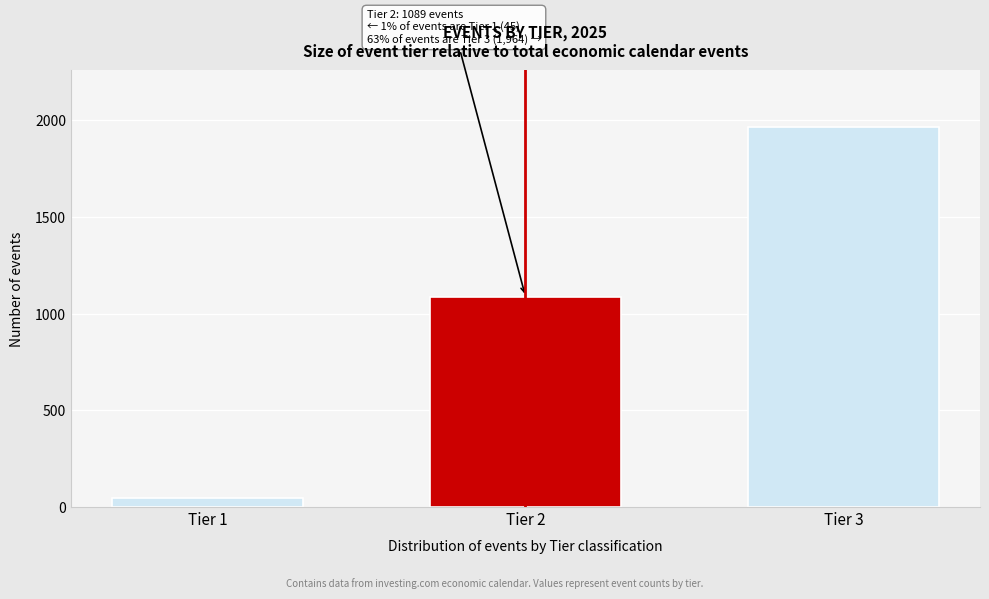

Reading right to left, list all the values displayed in this chart.

1964	1089	45